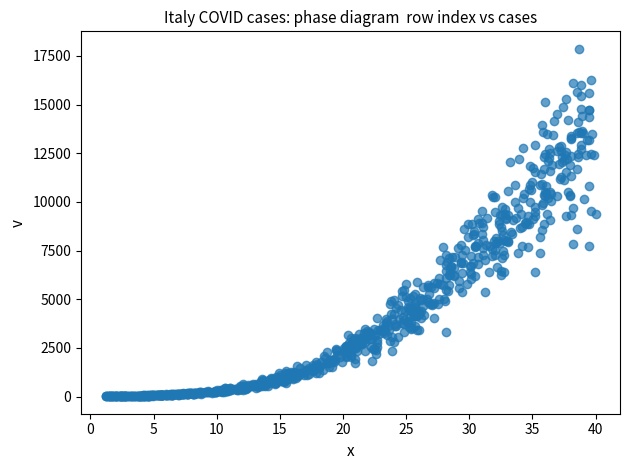

What is the range of X values (max minus min)?

38.8